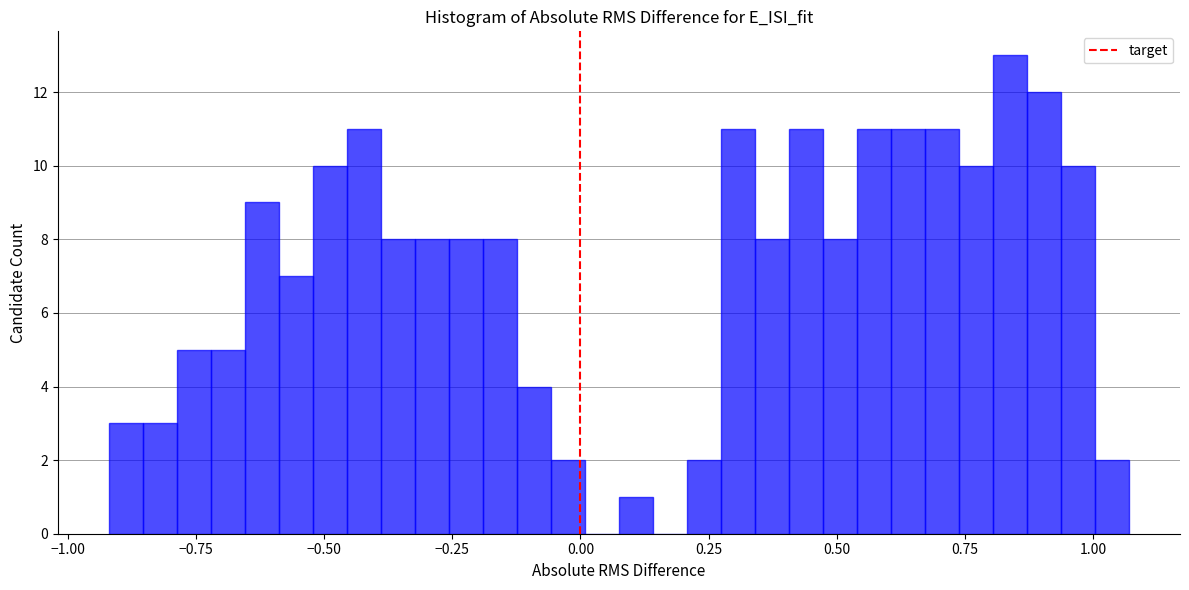

Read against the x-axis, roughly where is the centre of the tallest bar?

0.85